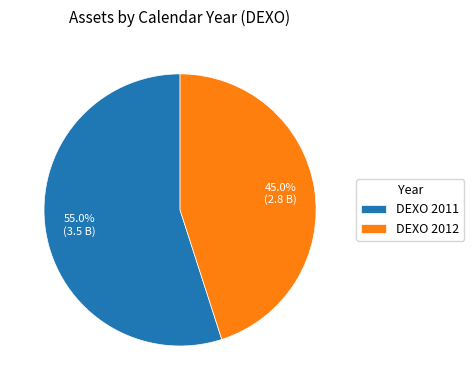

To the nearest percent, what is the difference between the largest and smallest slice percentages?

10%